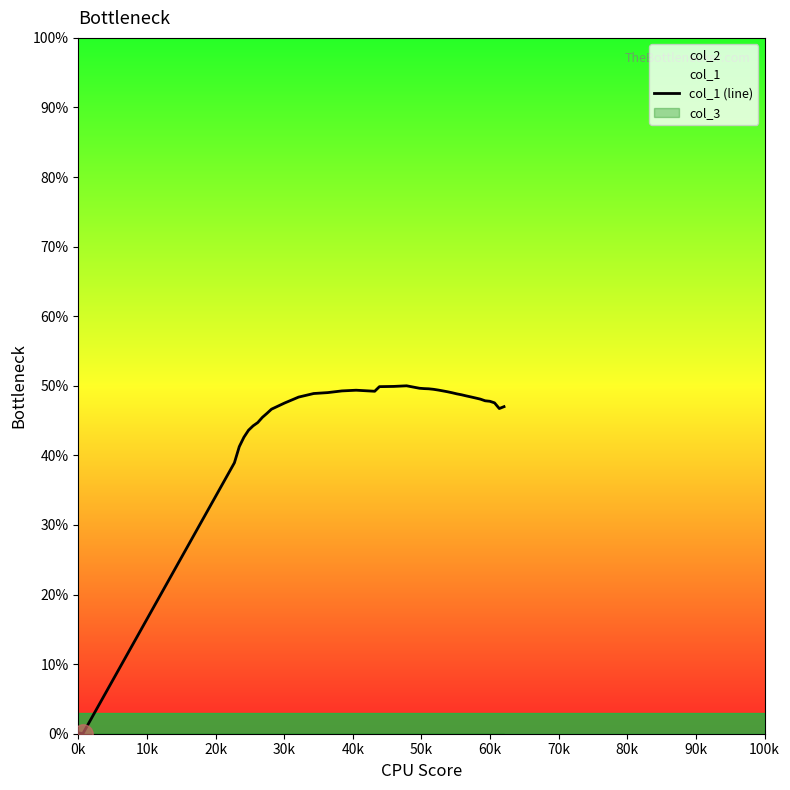

What is the difference between the maximum and second lowest values?

49.9